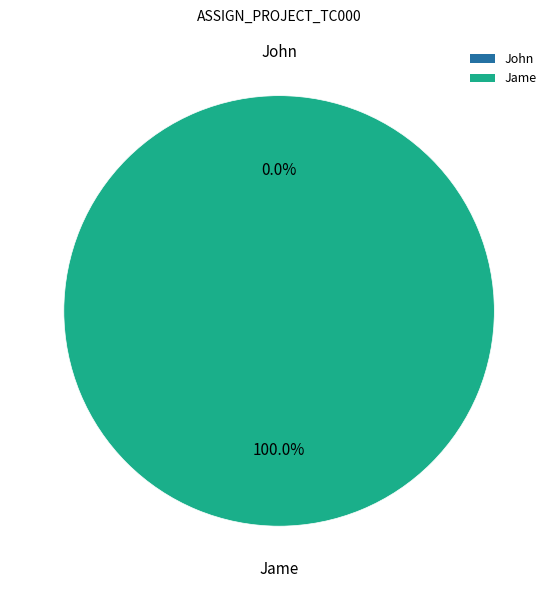

Is John the majority of the pie?

No